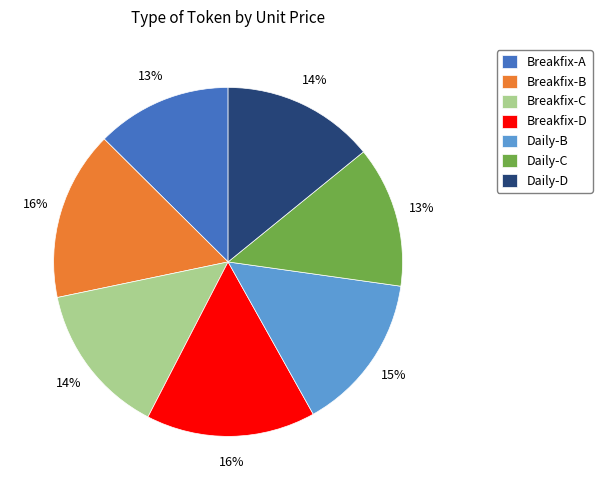

To the nearest percent, what is the average slice percentage?

14%